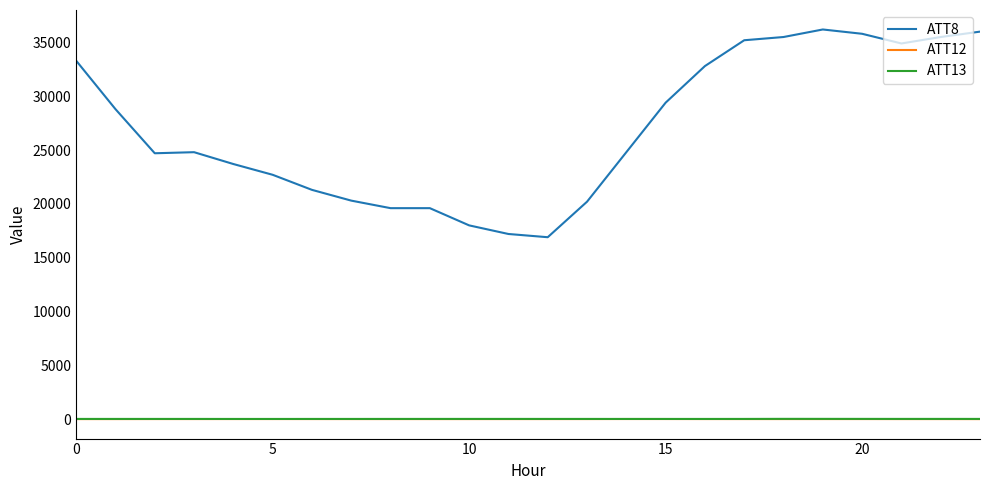

True or false: ATT8 and ATT12 cross at least once.

False